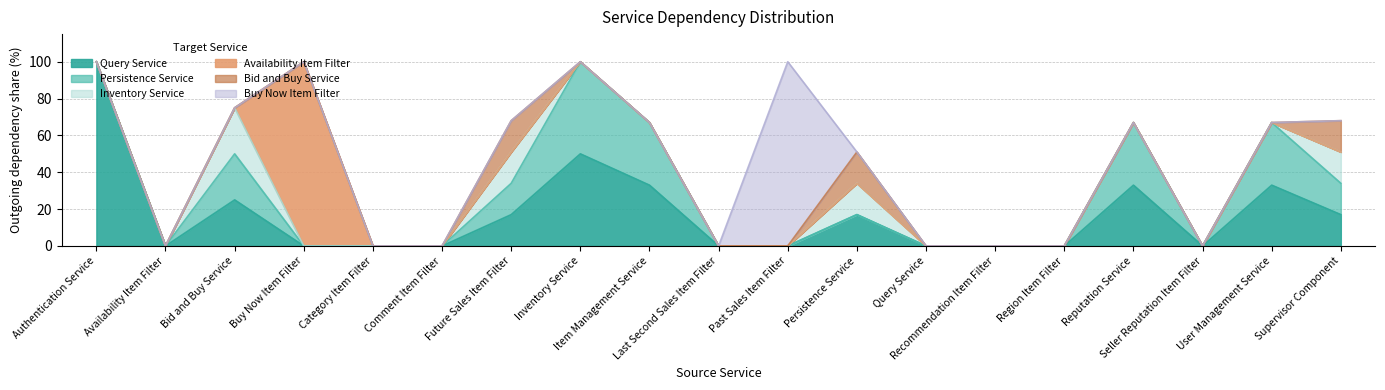

What is the sum of all Persistence Service values?

211